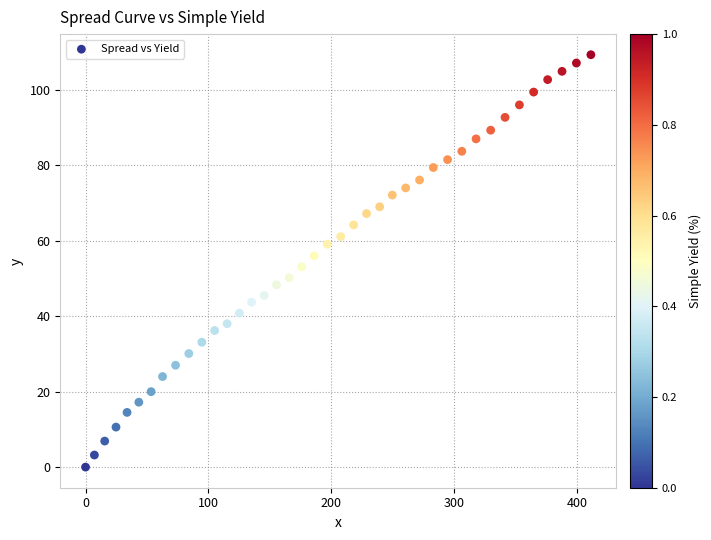

What is the range of Y values (max minus min)?

109.3